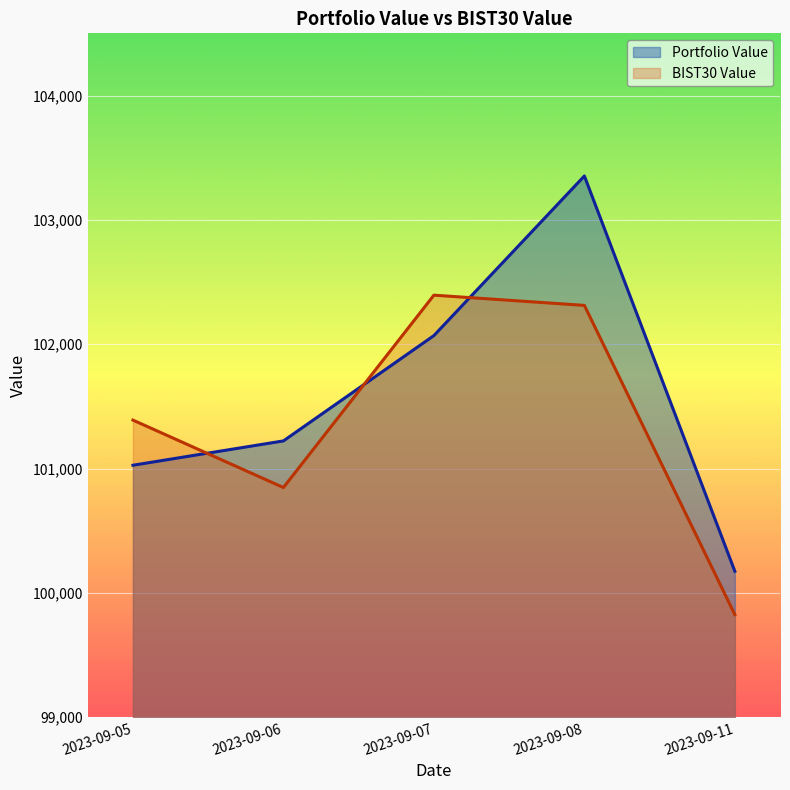

Rank the series by their maximum value, from lowest to highest.

BIST30 Value, Portfolio Value